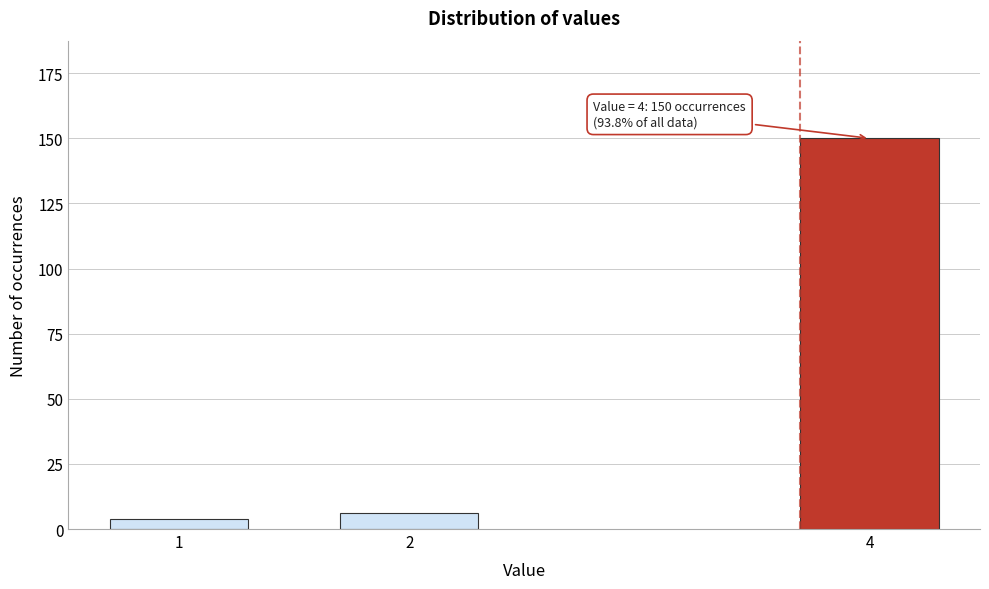

Reading left to right, transcribe all the data shown in this chart.

1=4	2=6	4=150